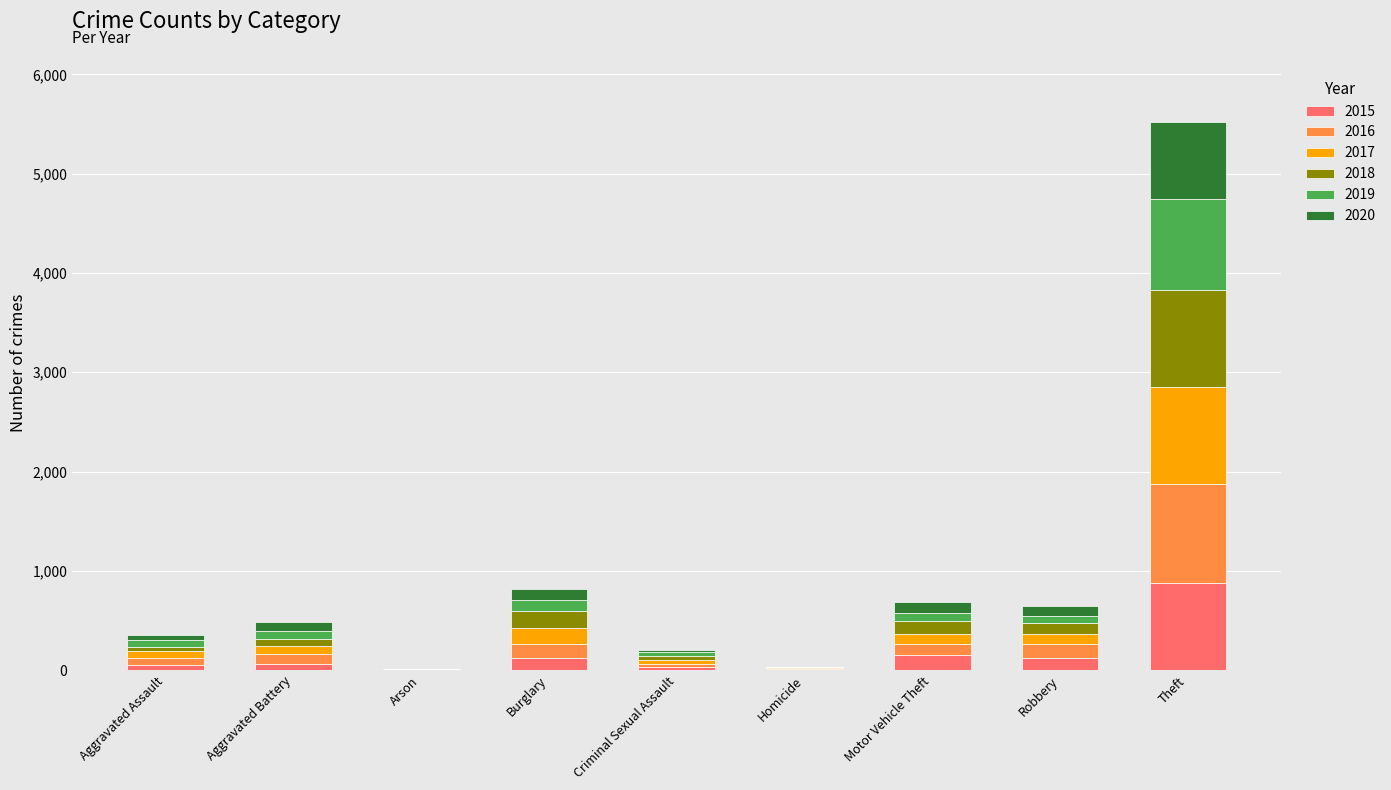

What is the total value across all series at Theft?

5525